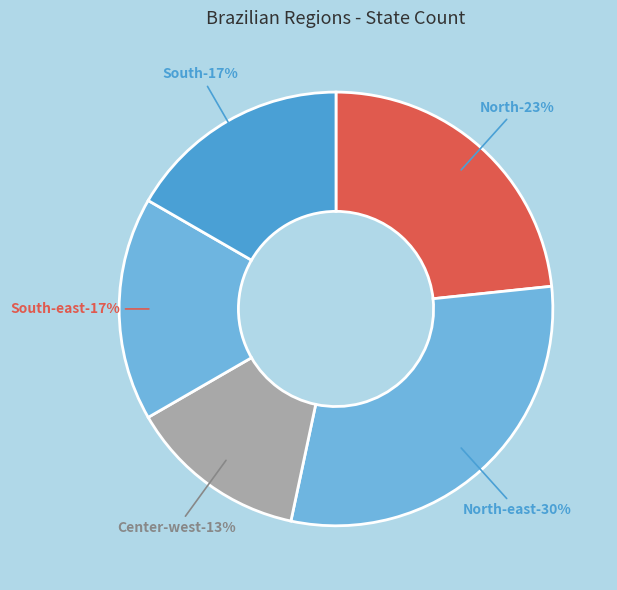

The North slice represents 12% of the pie. True or false?

False